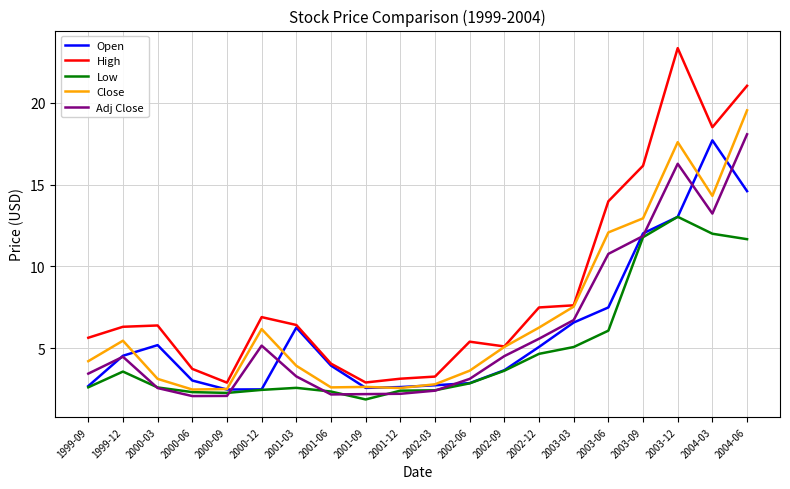

What position from the left is 1999-12?

2